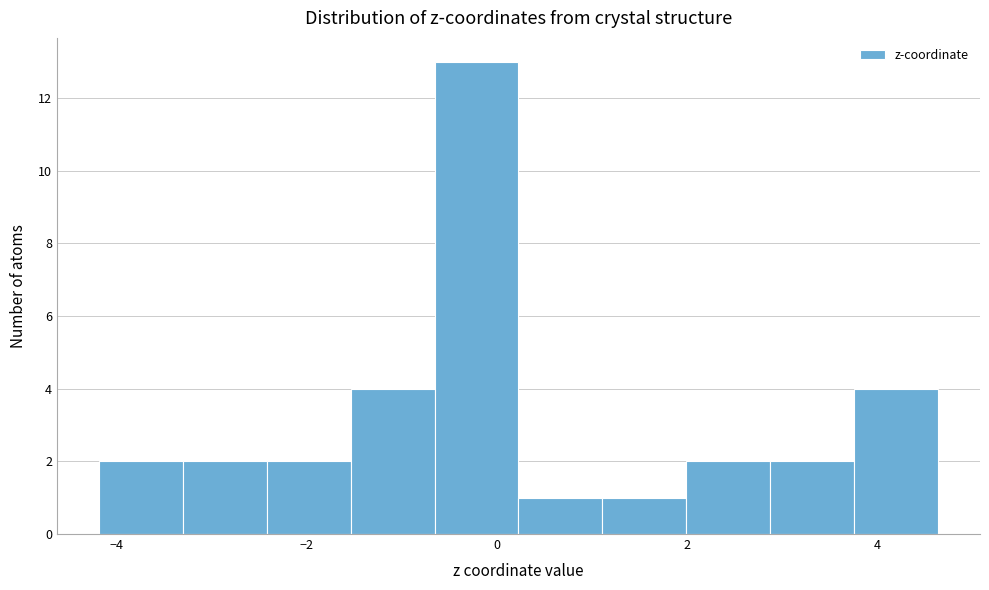

Reading left to right, list every bar in this chart as the range it spans on the x-axis followed by its height. Neither the bar edges nor the heights are printed on the chart, so give them approximately, as read against the axes.

-4.2 to -3.4: 2
-3.4 to -2.4: 2
-2.4 to -1.6: 2
-1.6 to -0.6: 4
-0.6 to 0.2: 13
0.2 to 1.2: 1
1.2 to 2.0: 1
2.0 to 2.8: 2
2.8 to 3.8: 2
3.8 to 4.6: 4